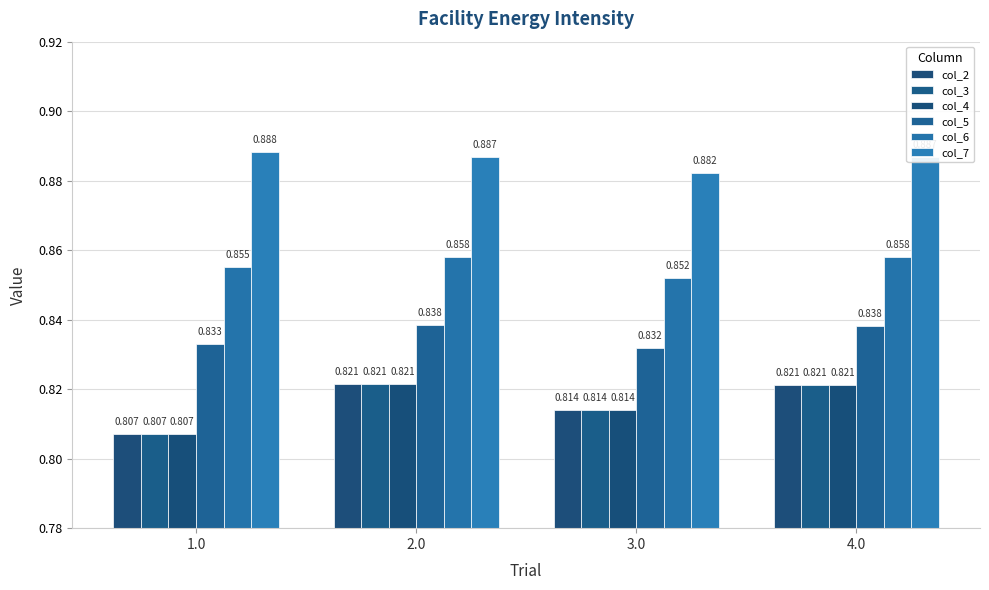

The col_3 series shows 0.8 at 3.0. True or false?

True